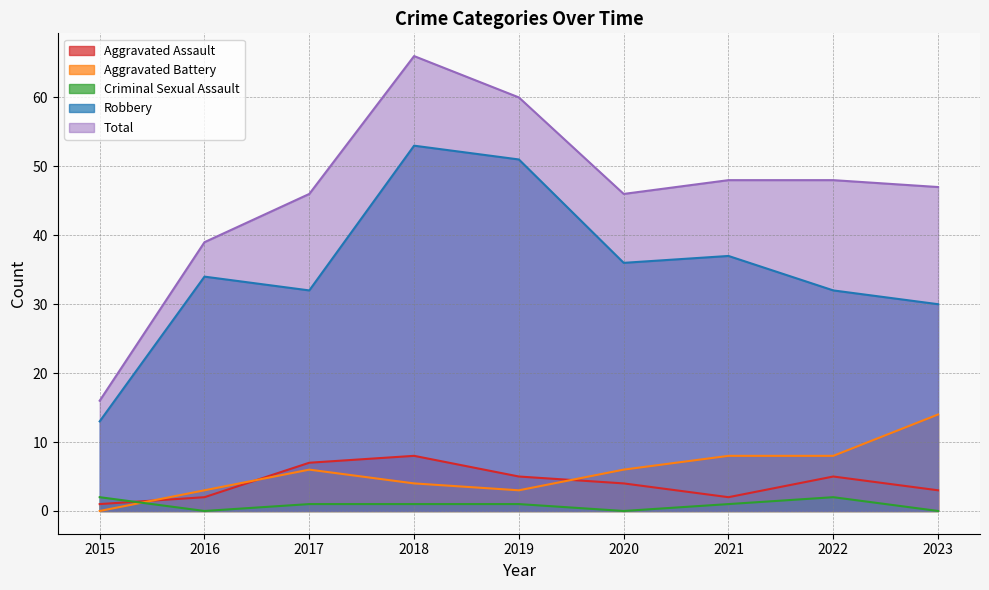

At which label does Aggravated Assault first exceed 4?

2017